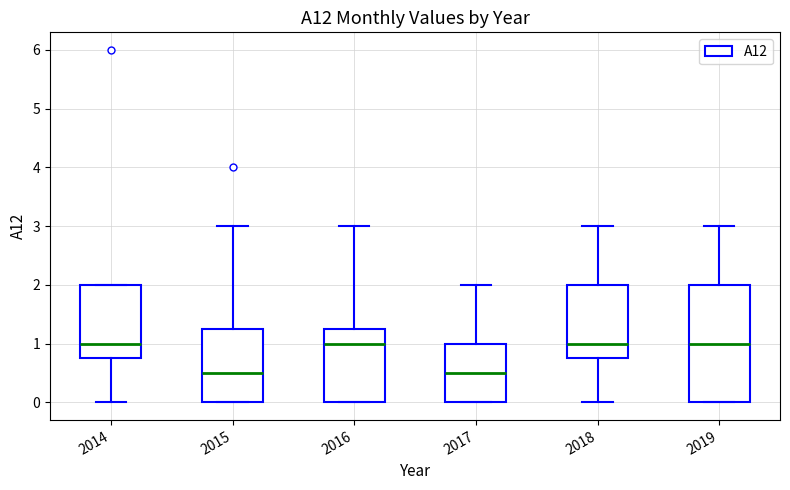

Comparing the boxes themselves (not the whiskers), which one is the tallest?

2019